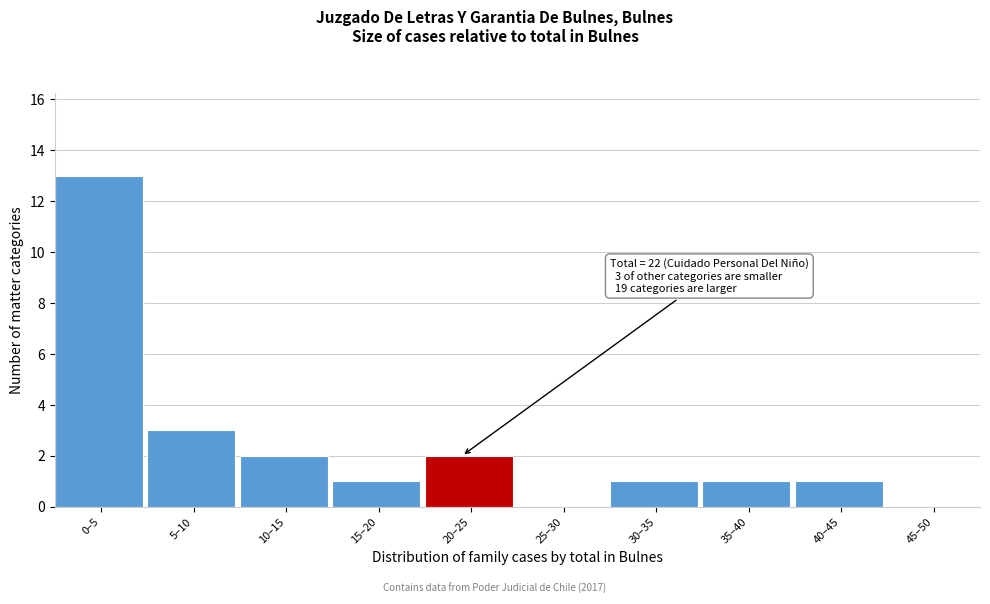

Reading right to left, extract all data points from this chart.

45–50=0	40–45=1	35–40=1	30–35=1	25–30=0	20–25=2	15–20=1	10–15=2	5–10=3	0–5=13